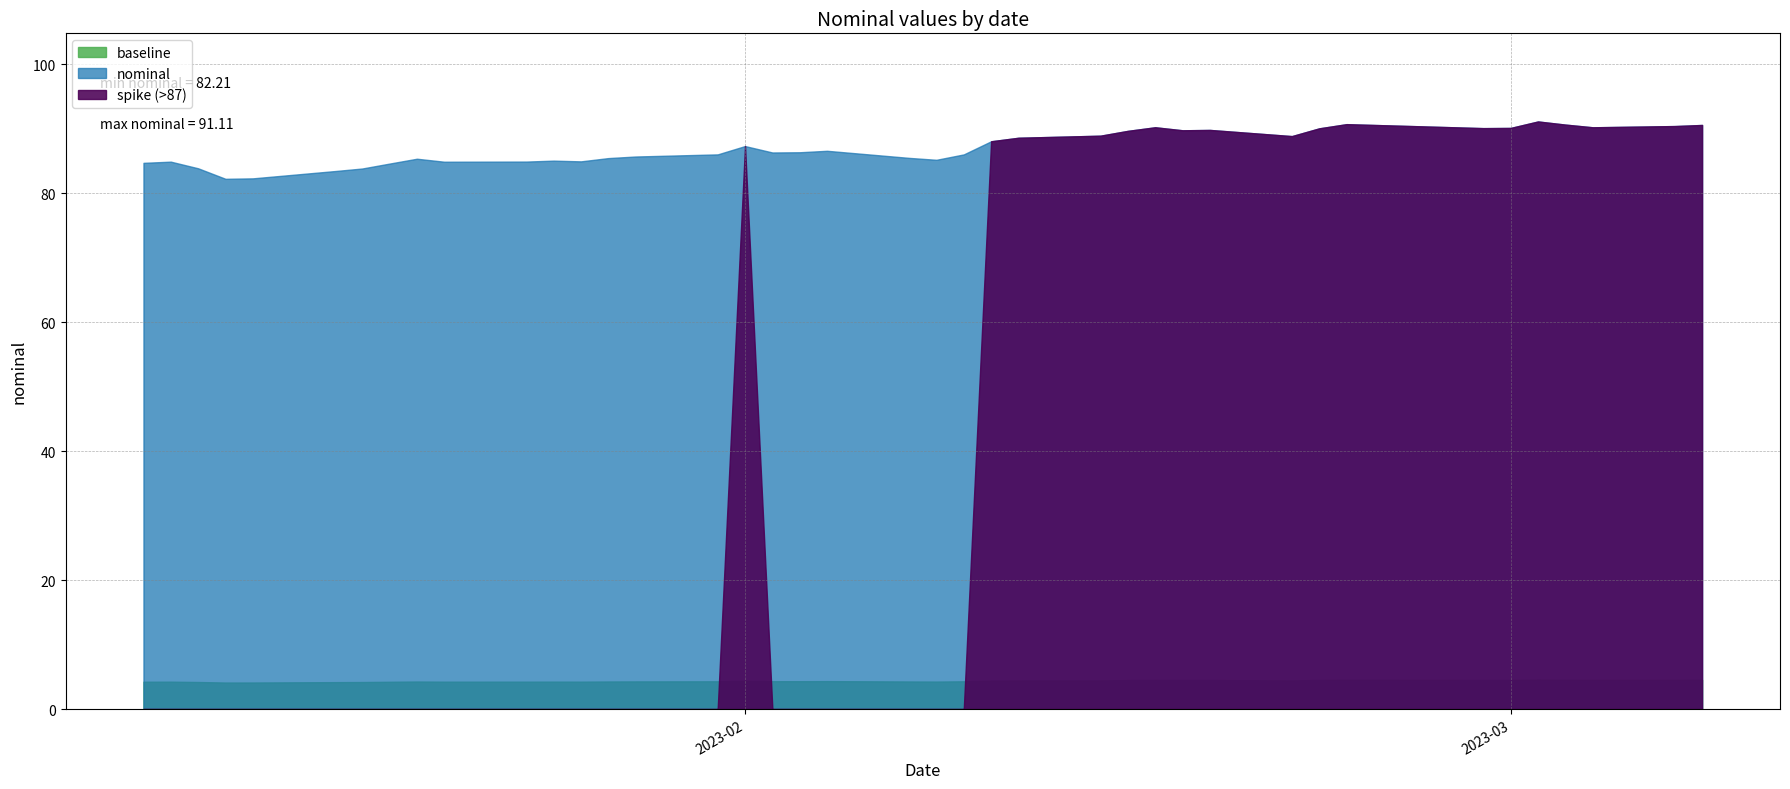

Count the number of values greater than 86.

22